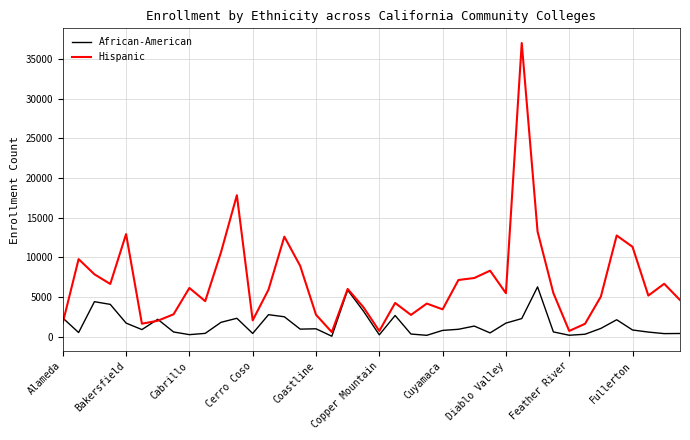

List the series in order of their overall mean, lowest first.

African-American, Hispanic